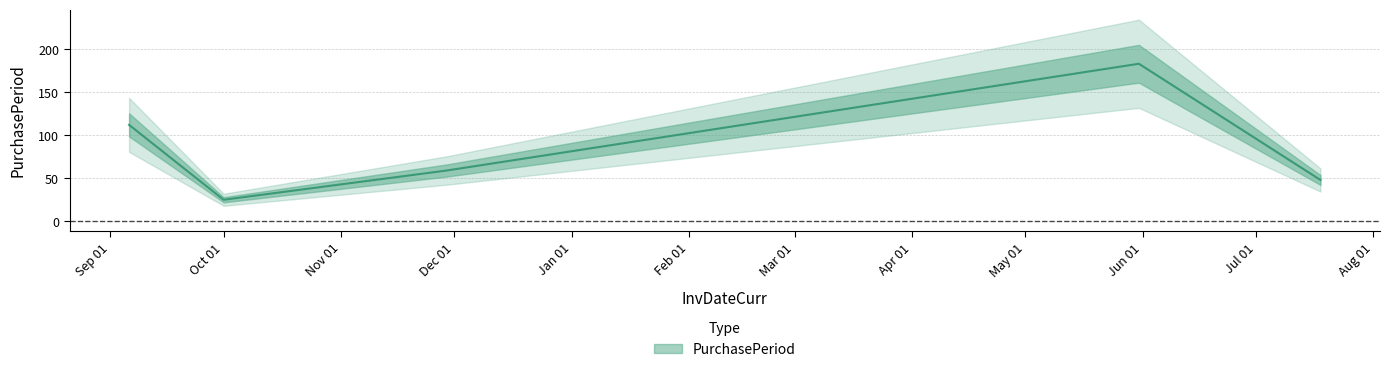

What is the greatest value displayed?

183